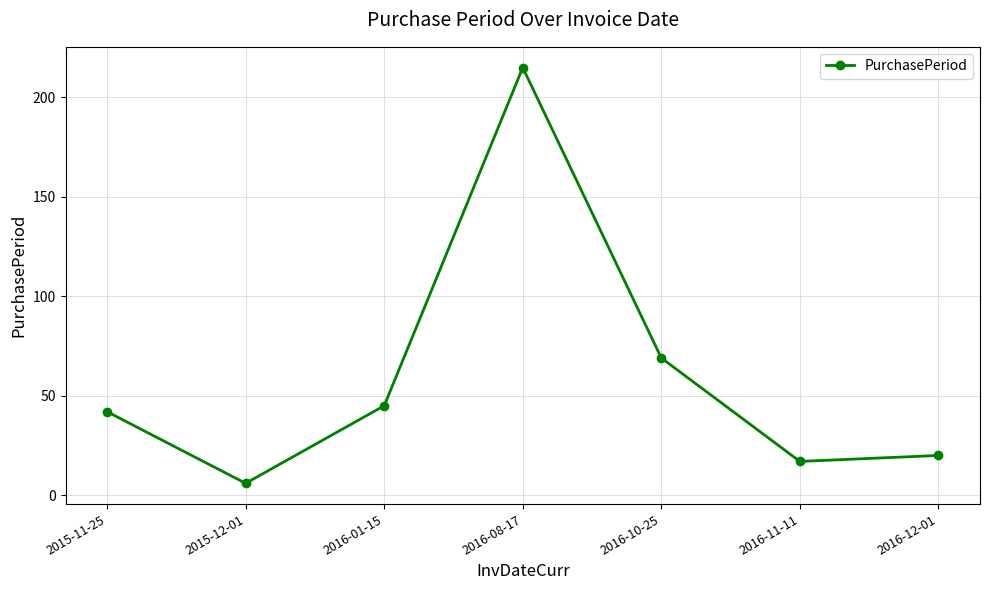

What is the change in value from 2016-10-25 to 2016-11-11?

-52